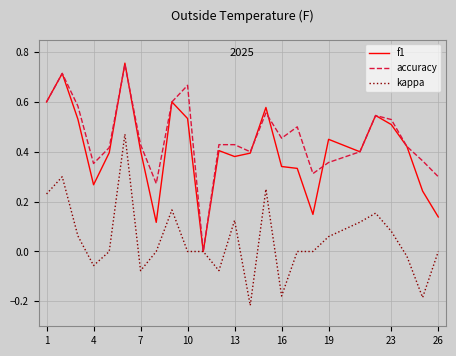

Which series has the largest total across all categories?

accuracy